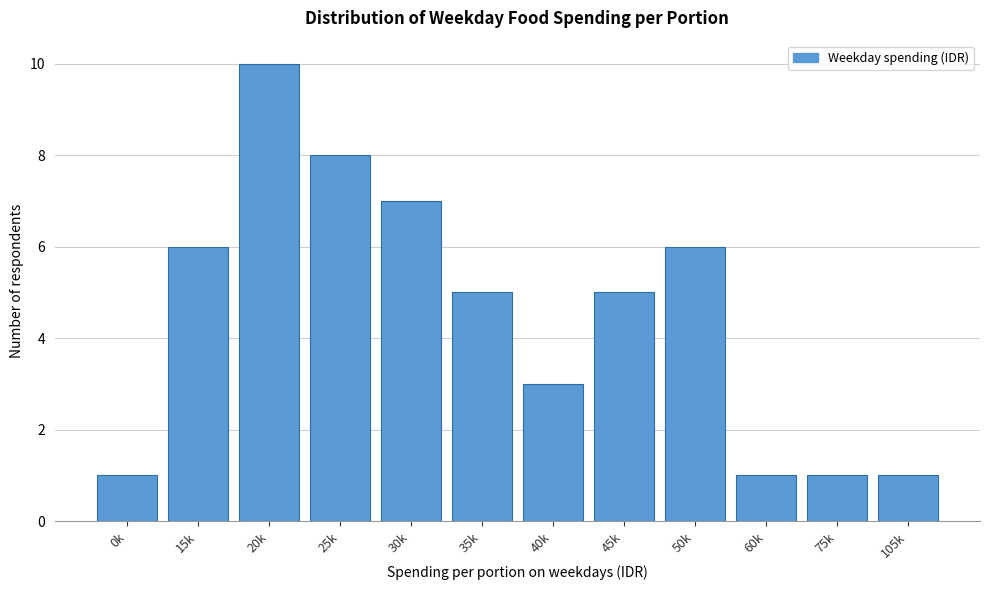

Reading right to left, transcribe all the data shown in this chart.

1	1	1	6	5	3	5	7	8	10	6	1